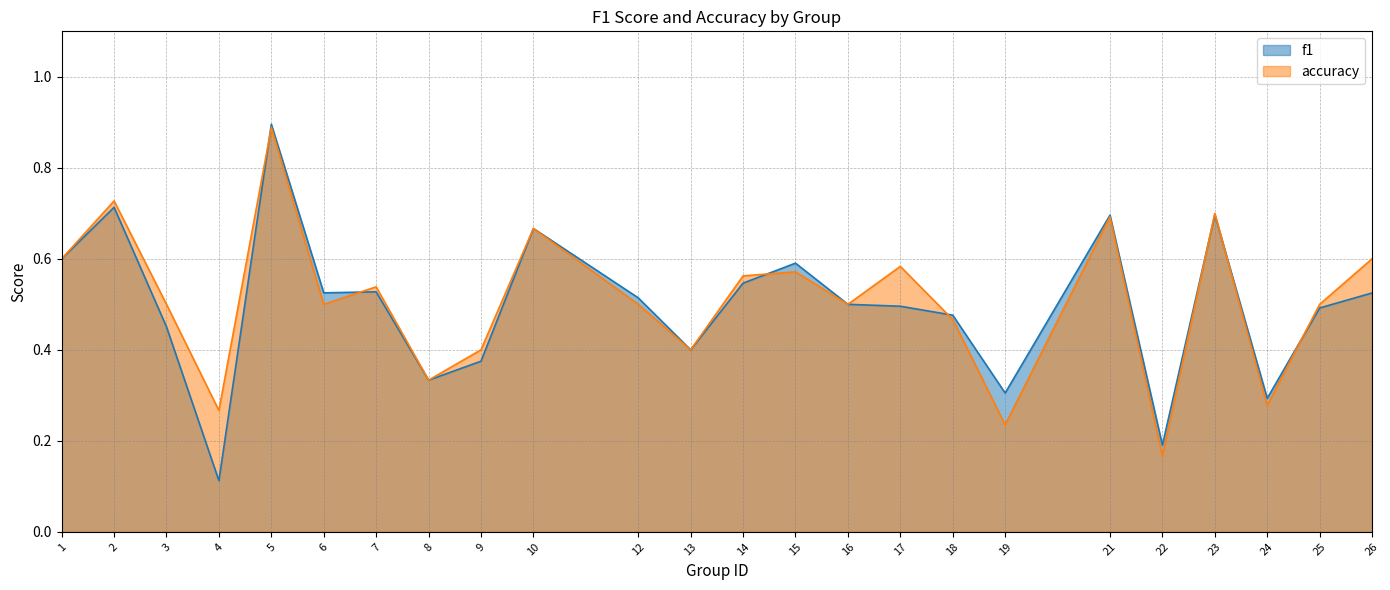

Is it true that f1 equals 0.3 at 24?

True